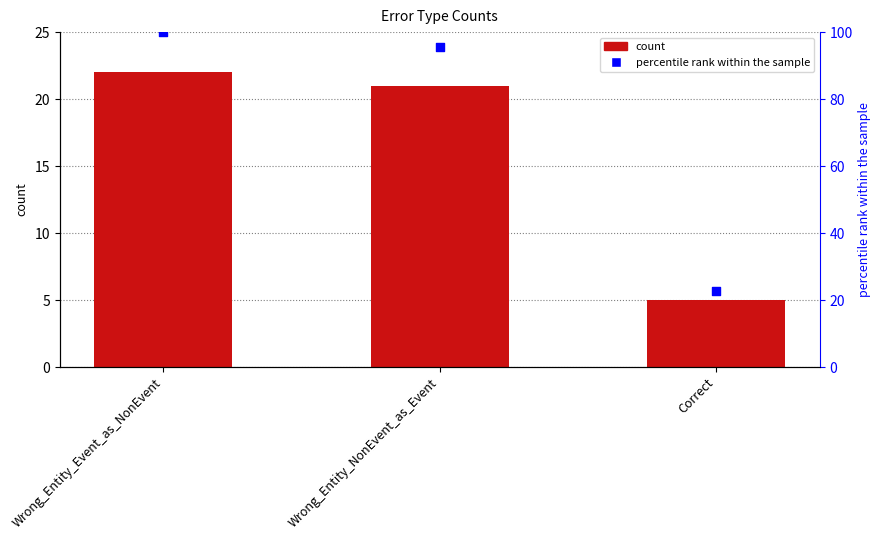

At which category is the sum across all series the highest?

Wrong_Entity_Event_as_NonEvent